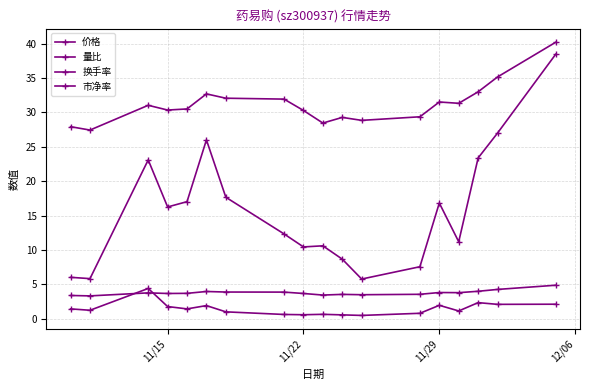

Reading left to right, what are all the values shown in this chart?

价格: 27.9	27.4	31.0	30.3	30.5	32.7	32.1	31.9	30.3	28.4	29.3	28.8	29.4	31.5	31.3	33.0	35.1	40.2
量比: 1.4	1.2	4.4	1.8	1.4	1.9	1.0	0.6	0.6	0.6	0.6	0.5	0.8	1.9	1.1	2.3	2.1	2.1
换手率: 6.0	5.8	23.1	16.2	17.0	26.0	17.7	12.3	10.4	10.6	8.7	5.8	7.6	16.8	11.2	23.4	27.0	38.5
市净率: 3.4	3.3	3.8	3.7	3.7	4.0	3.9	3.9	3.7	3.4	3.5	3.5	3.5	3.8	3.8	4.0	4.3	4.9